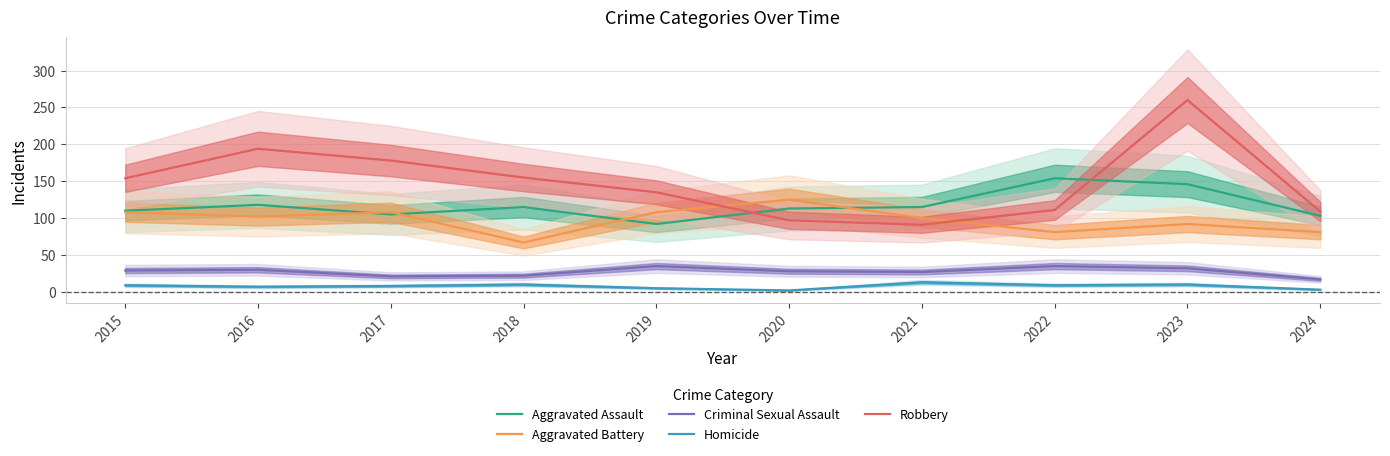

Which series changed the most between 2021 and 2023?

Robbery